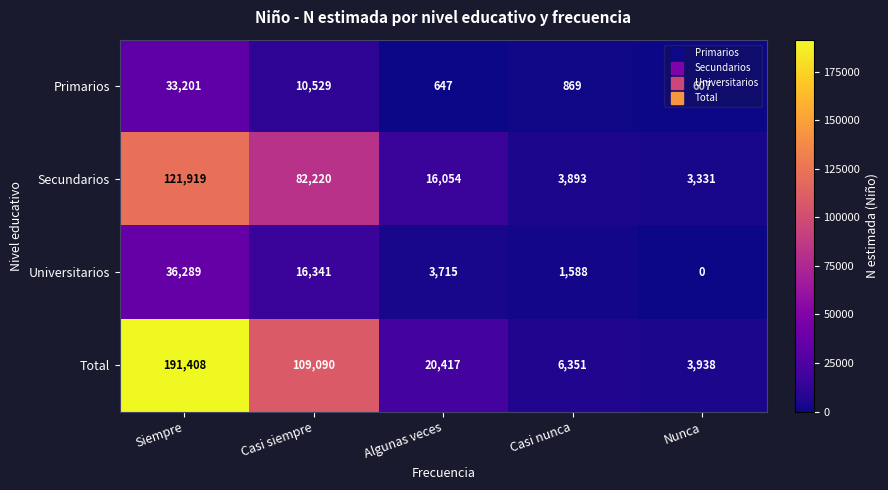

What is the sum of all Universitarios values?

57933